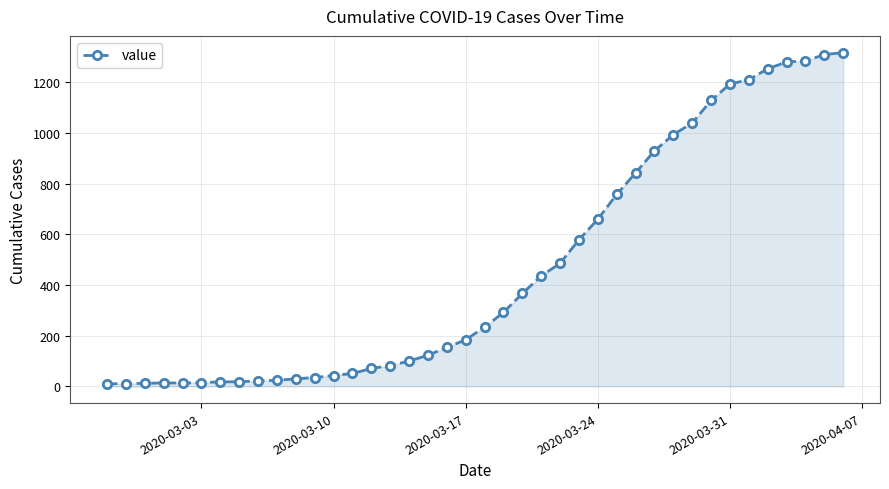

What is the greatest value displayed?

1318